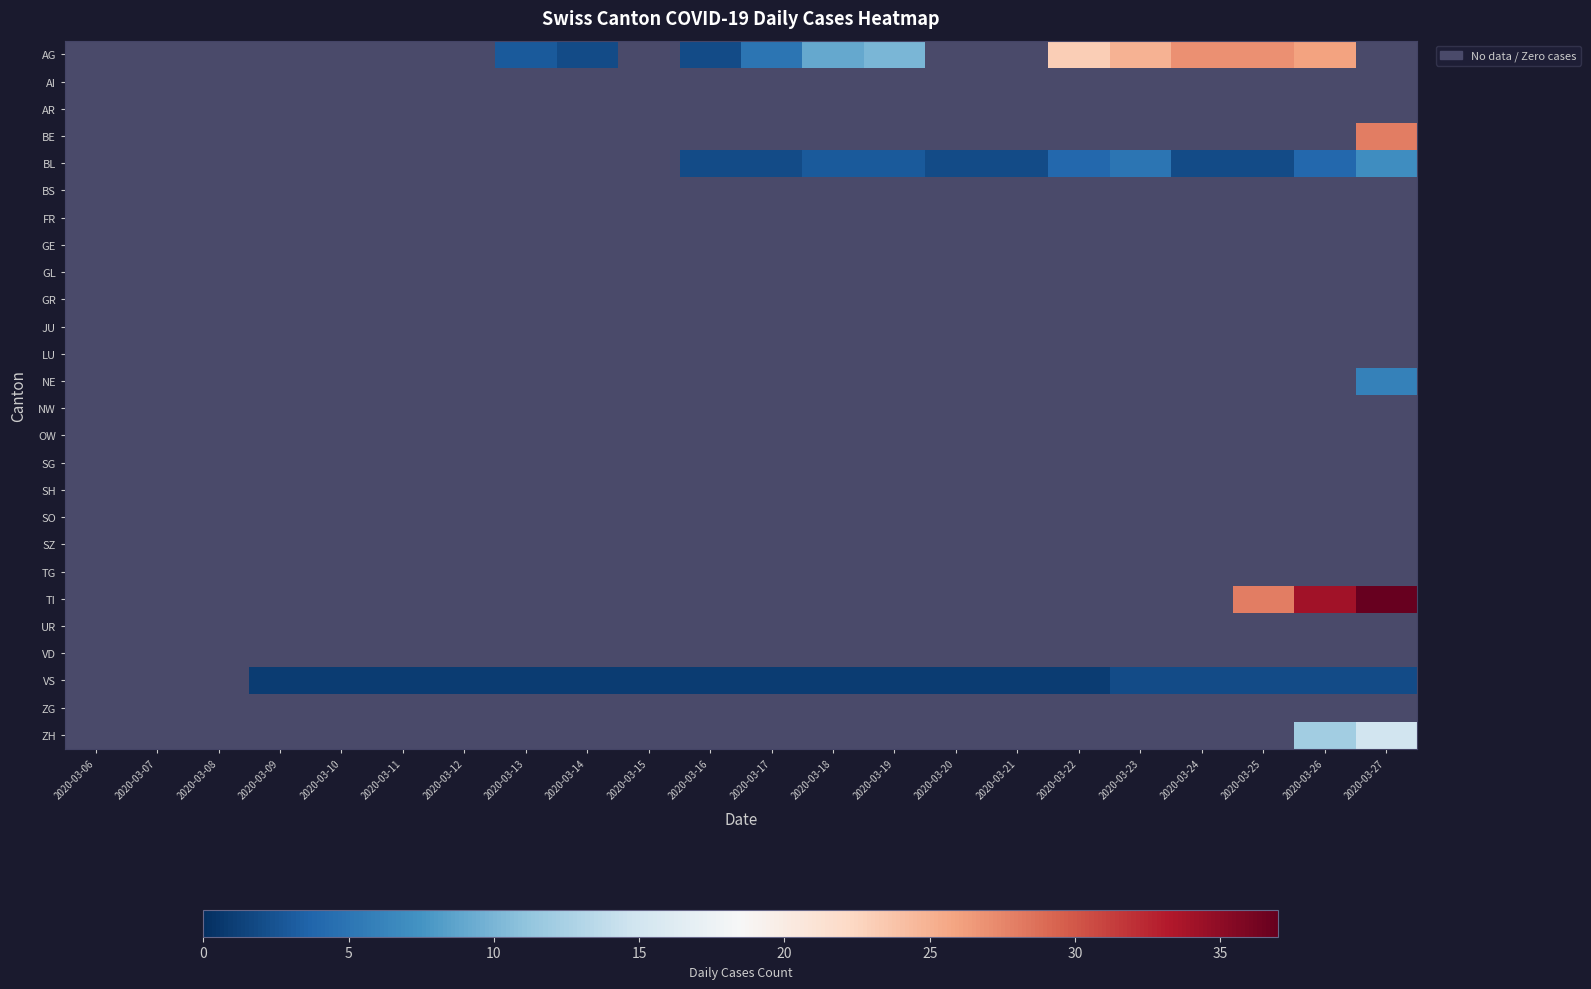

How many distinct data groups are displayed?

26